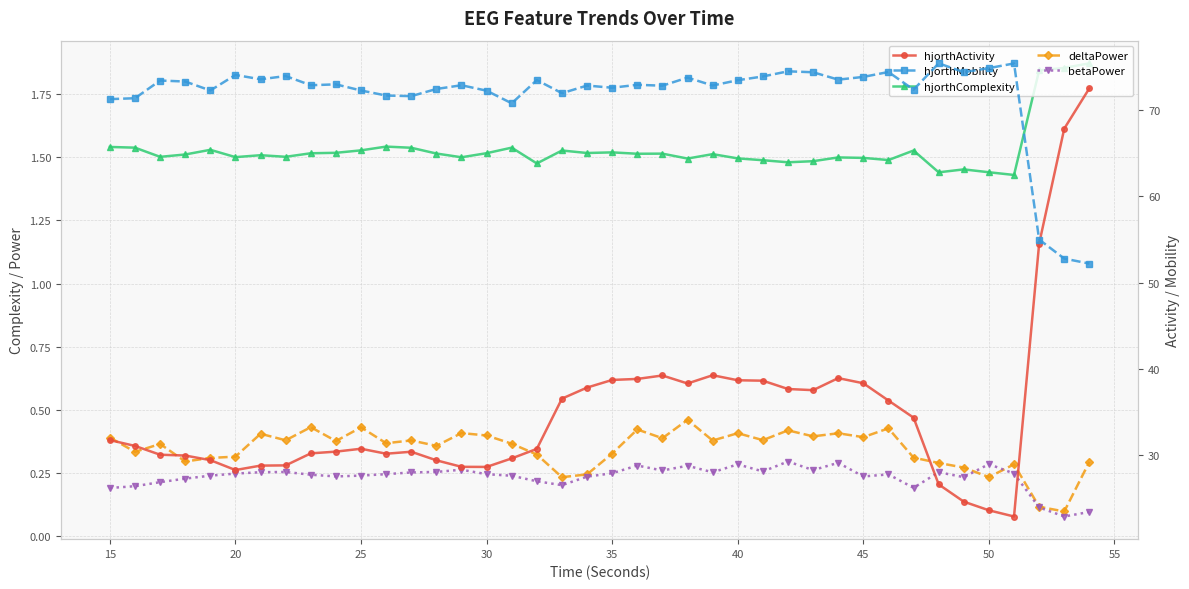

How many interior local peaks does the hjorthComplexity series have?

11